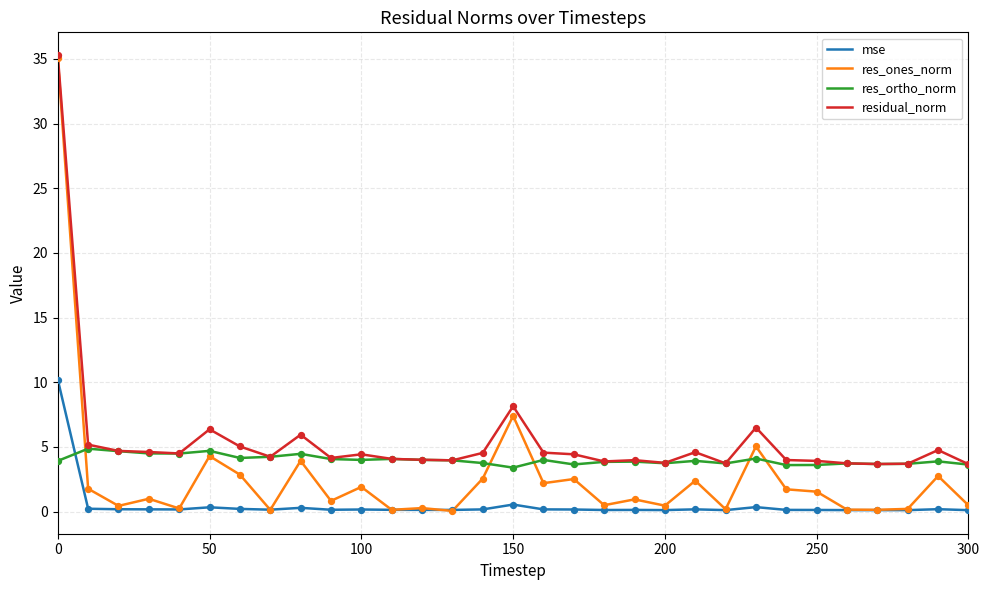

What are all the series names shown in the legend?

mse, res_ones_norm, res_ortho_norm, residual_norm